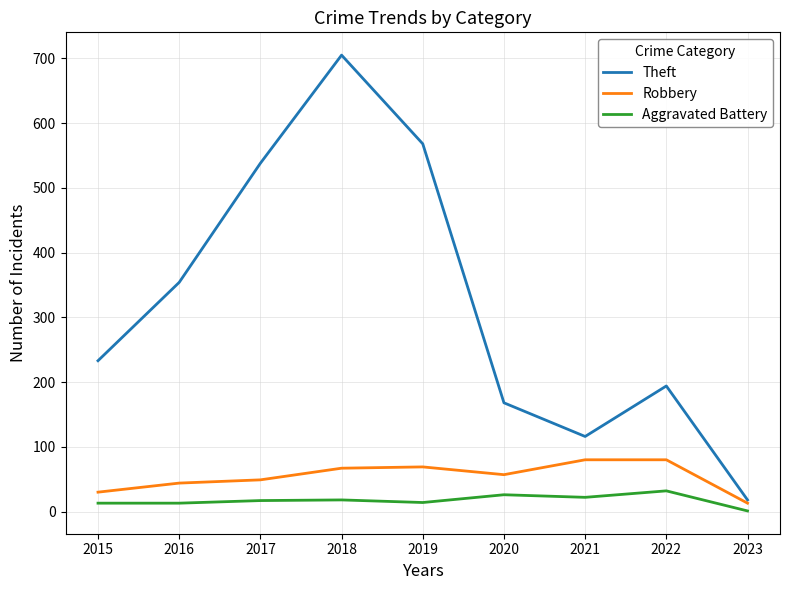

Read the Theft value at 2018.

705